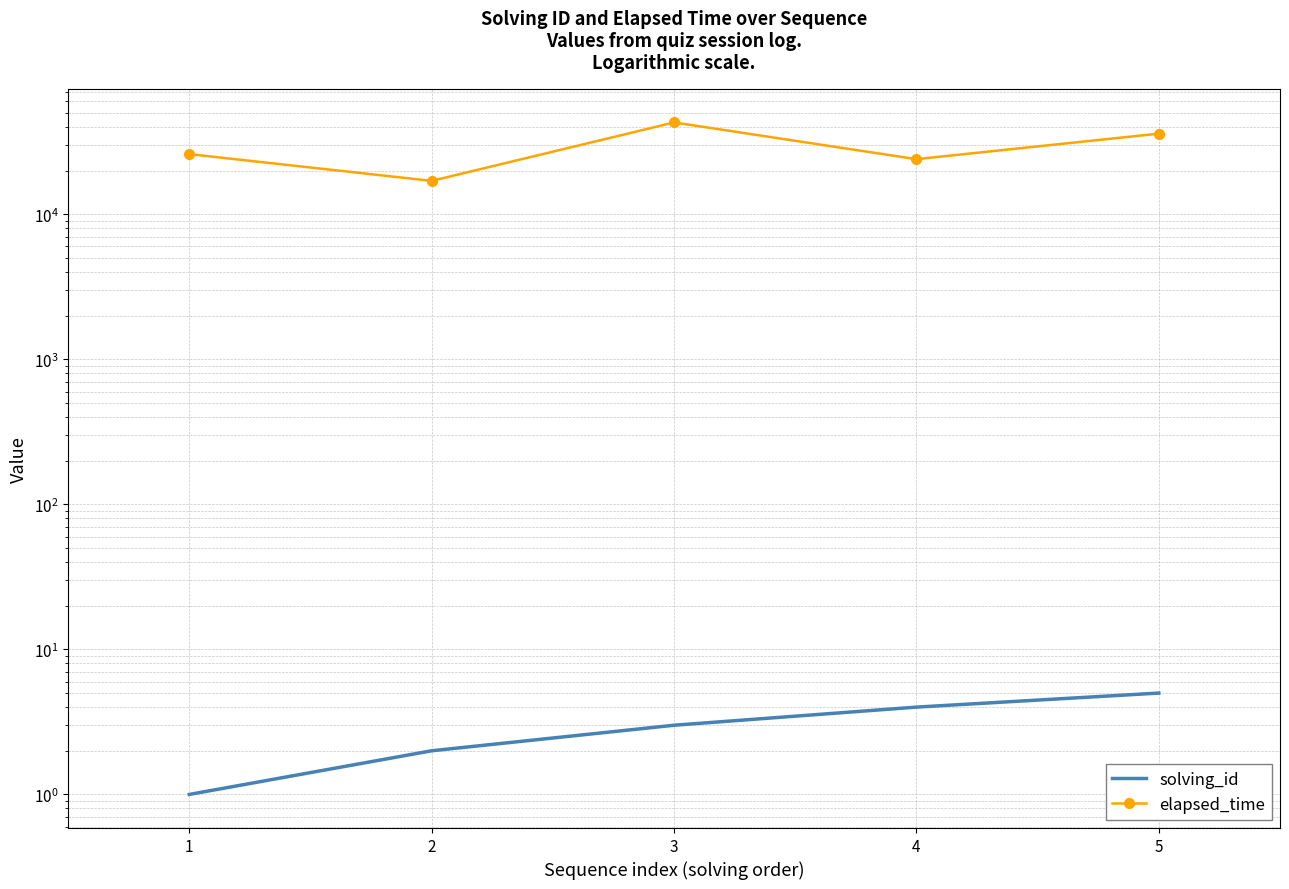

The solving_id series shows 2 at 2. True or false?

True